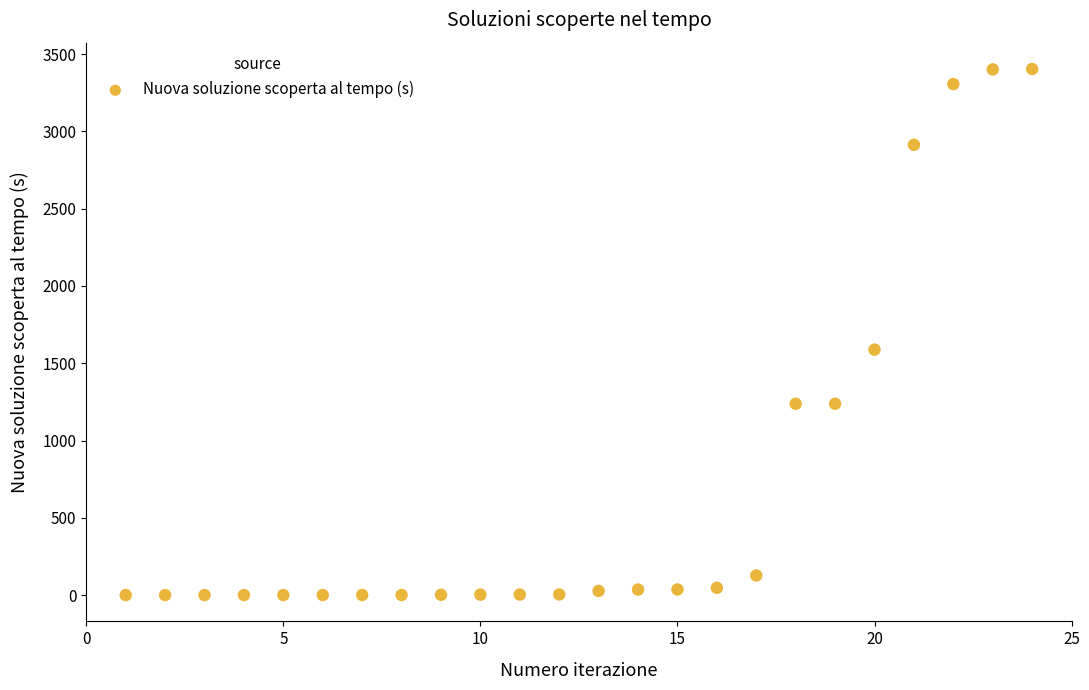

What Y value in the scatter plot is closest to 1701?

1588.0